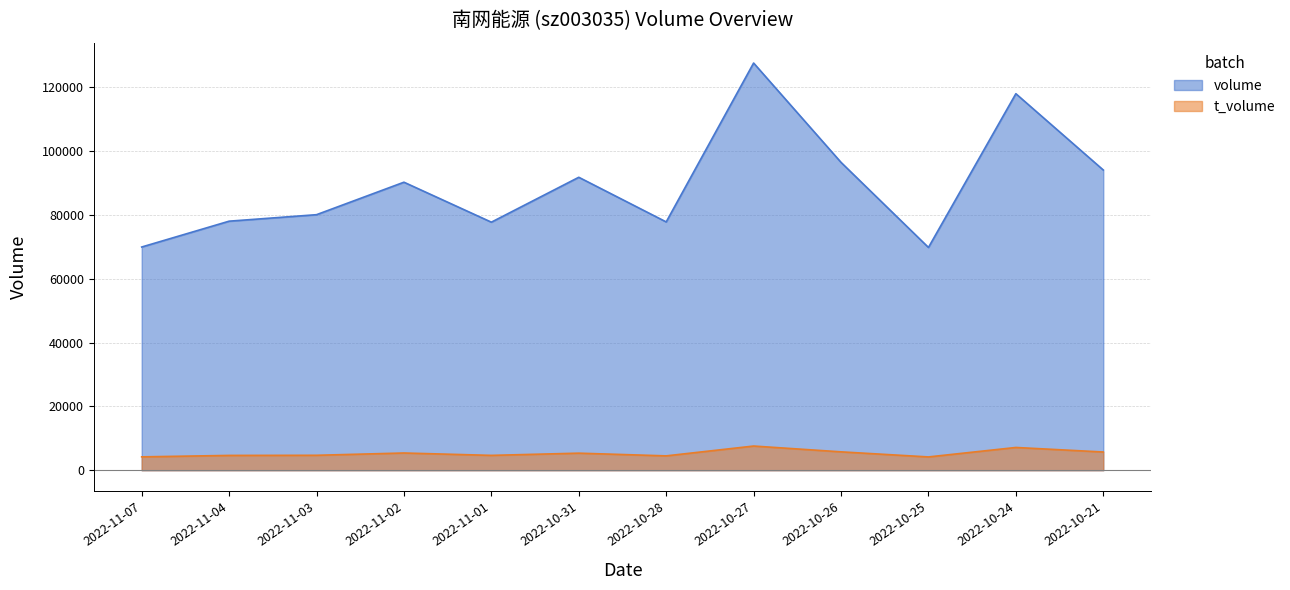

Is the value of t_volume at 2022-10-28 greater than the value of volume at 2022-10-25?

No